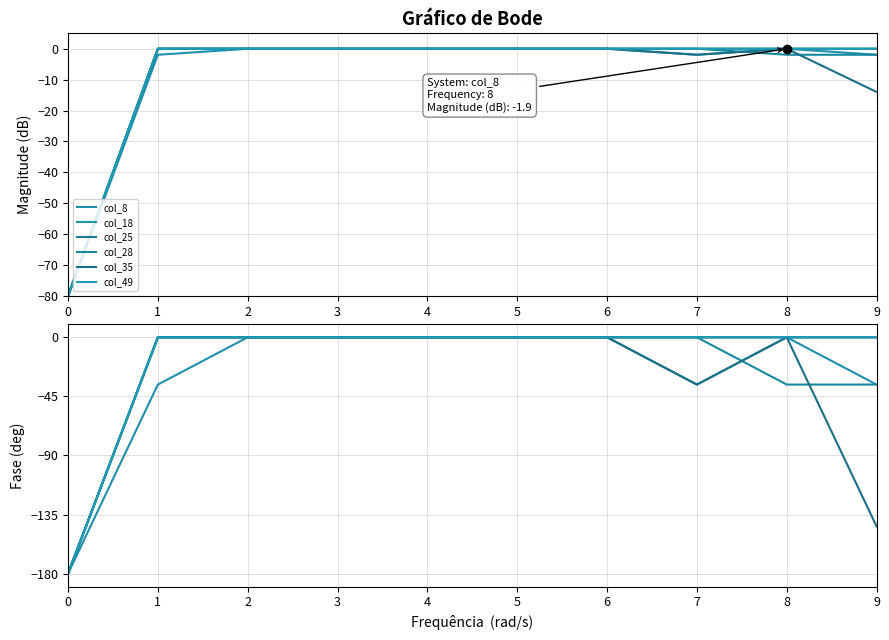

At 0, list the series in order from smallest to largest.

col_8, col_18, col_25, col_28, col_35, col_49